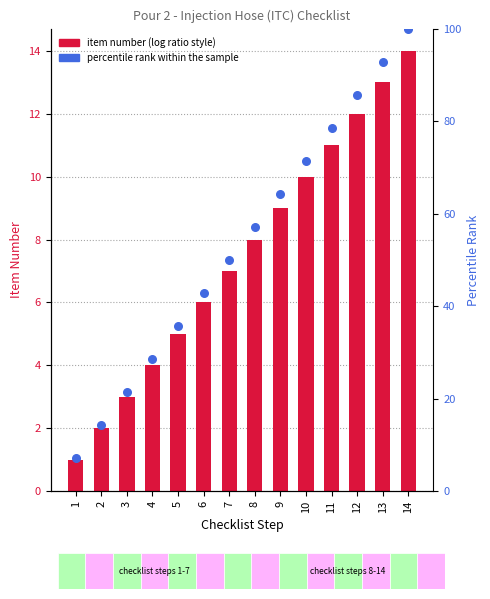

Is the value of percentile rank within the sample at 1 greater than the value of item_number at 6?

Yes